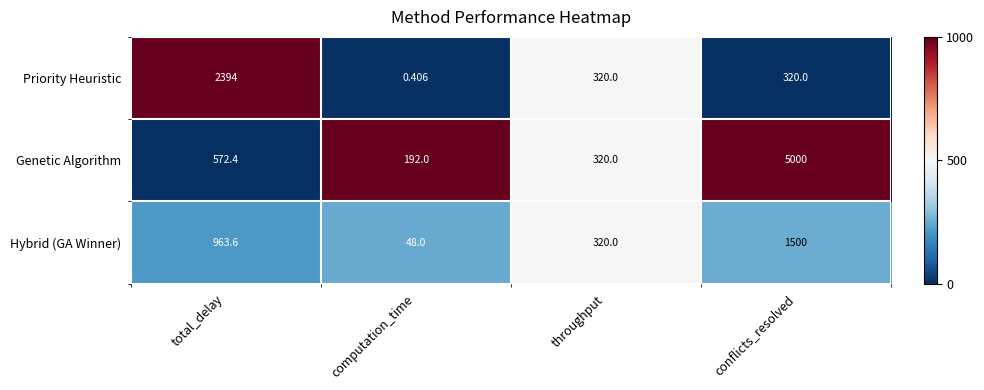

Rank the series by their maximum value, from lowest to highest.

Hybrid (GA Winner), Priority Heuristic, Genetic Algorithm